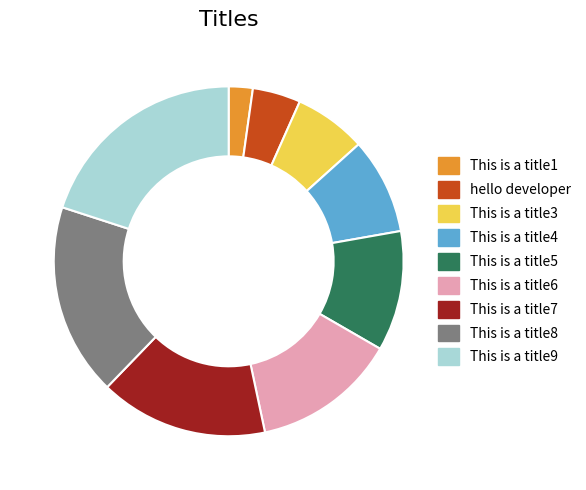

Which has a higher value, This is a title3 or This is a title9?

This is a title9